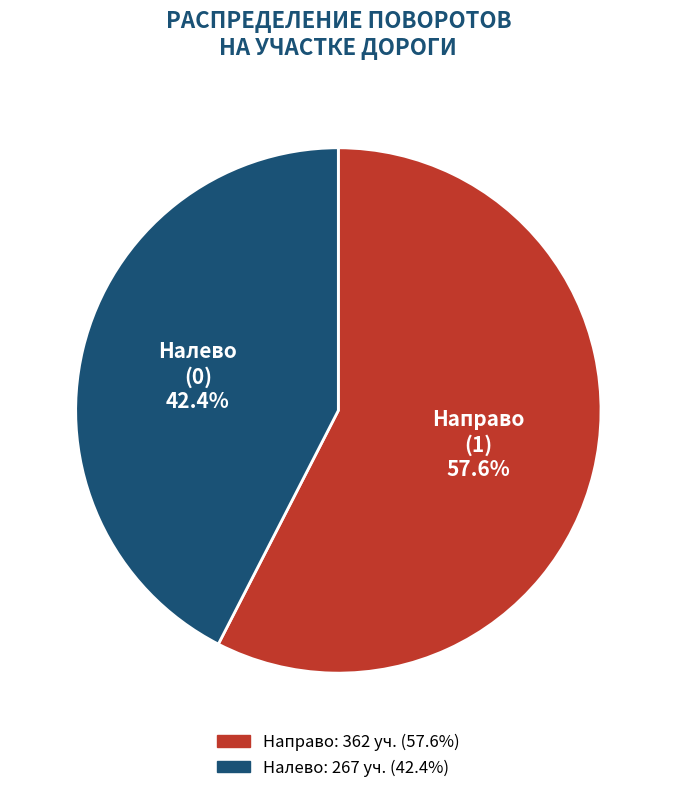

Is there any slice that represents more than half of the pie?

Yes